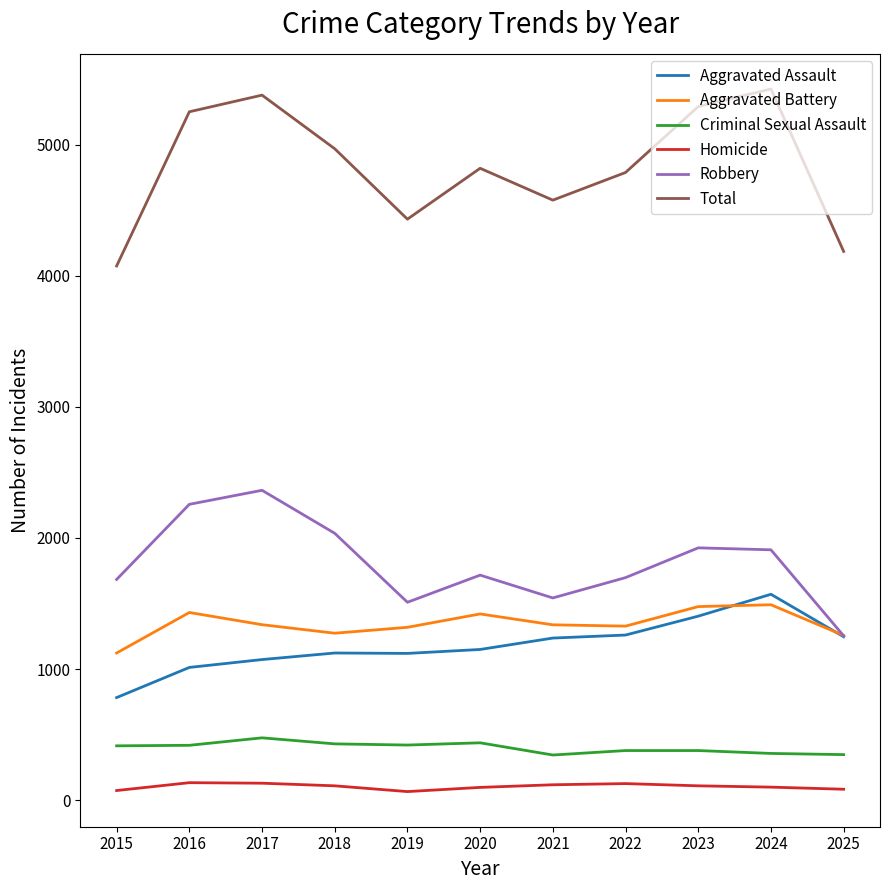

Which series has the widest spread of values?

Total